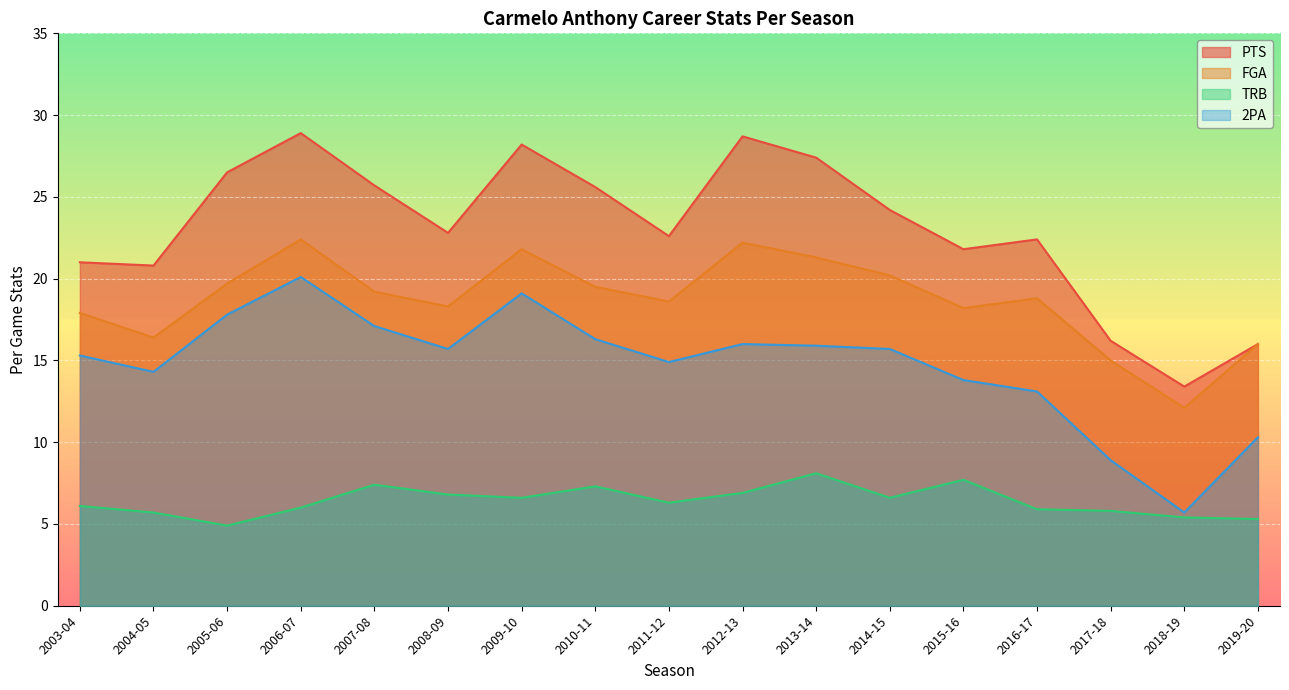

Which category has the lowest value across all series?

2005-06